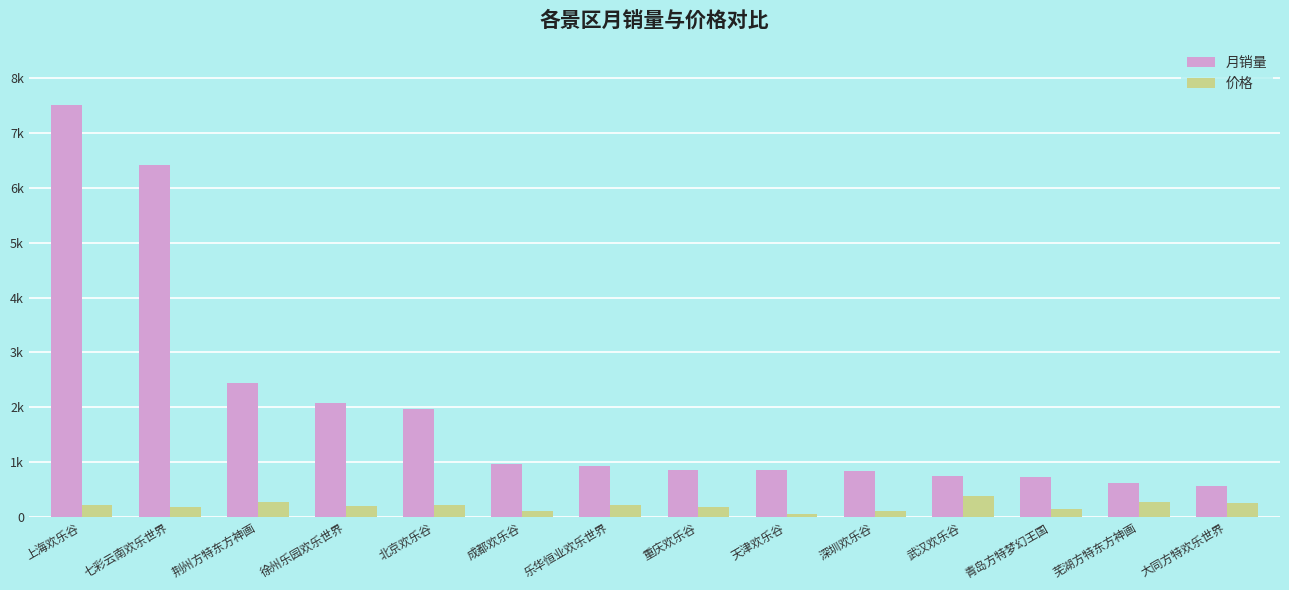

Rank the series at 成都欢乐谷 from lowest to highest value.

价格, 月销量